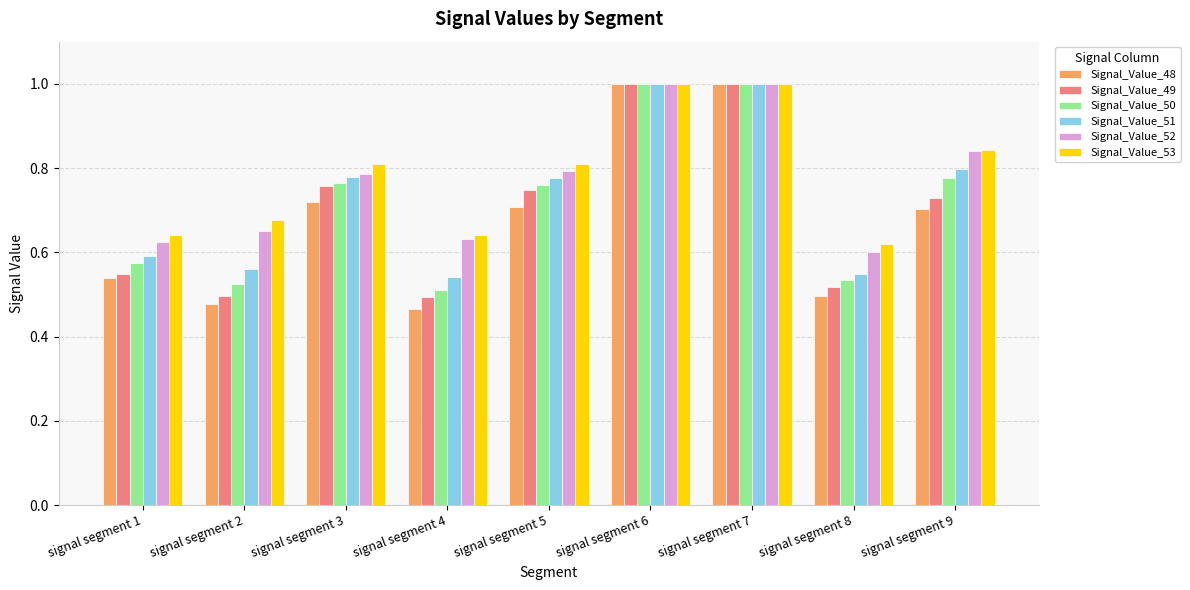

Is it true that Signal_Value_51 equals 0.8 at signal segment 3?

True